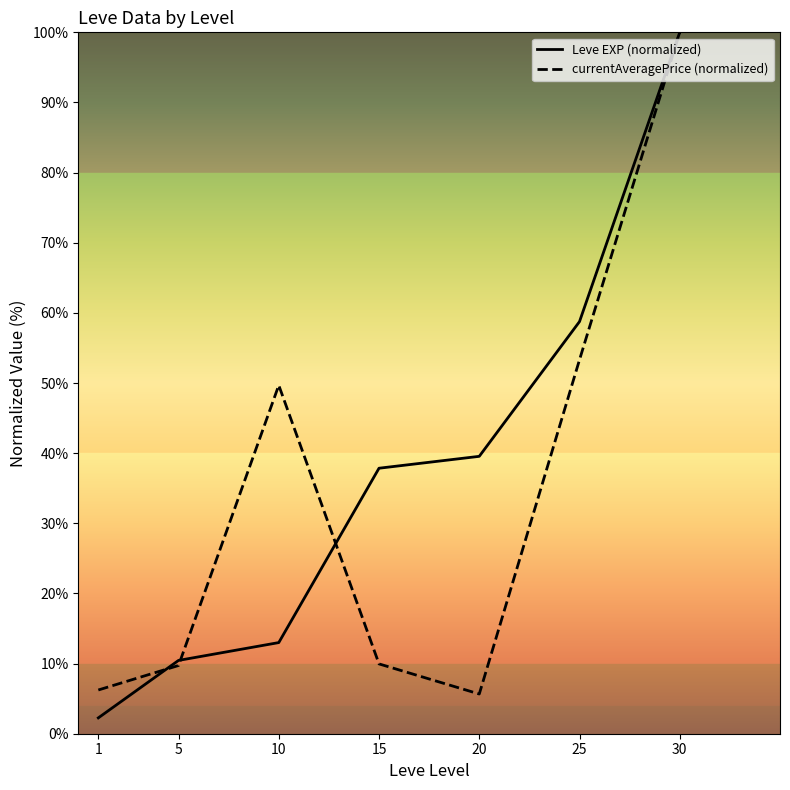

What is the approximate value of currentAveragePrice (normalized) at 20?

5.7